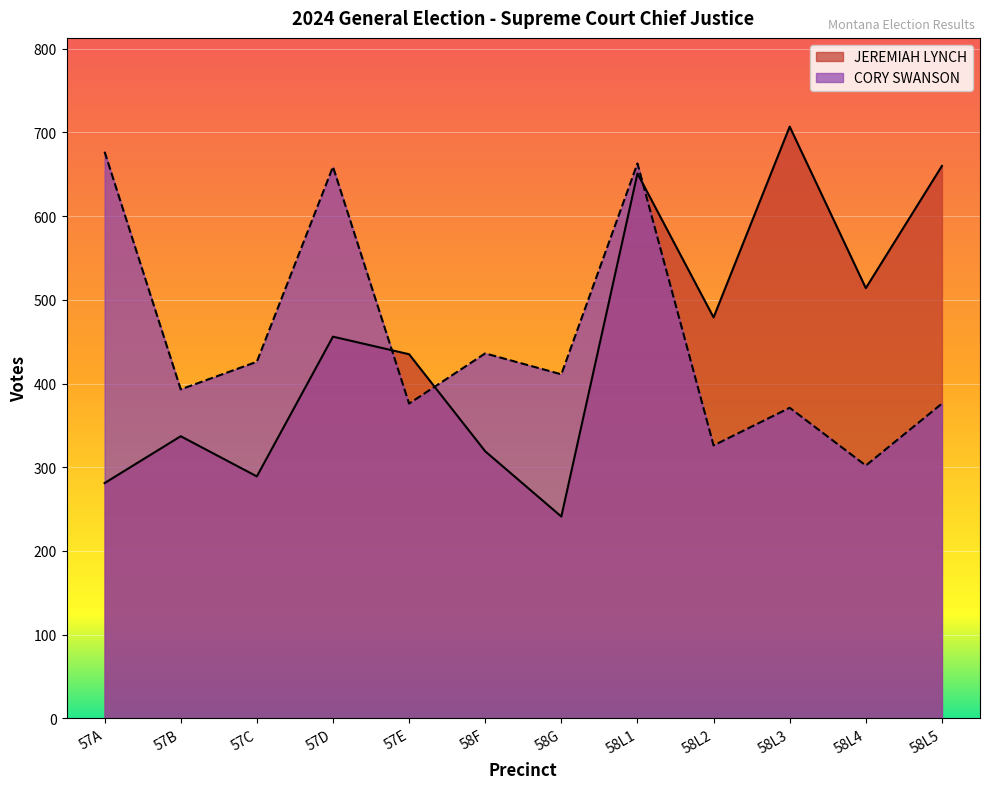

How many lines are shown in the chart?

2